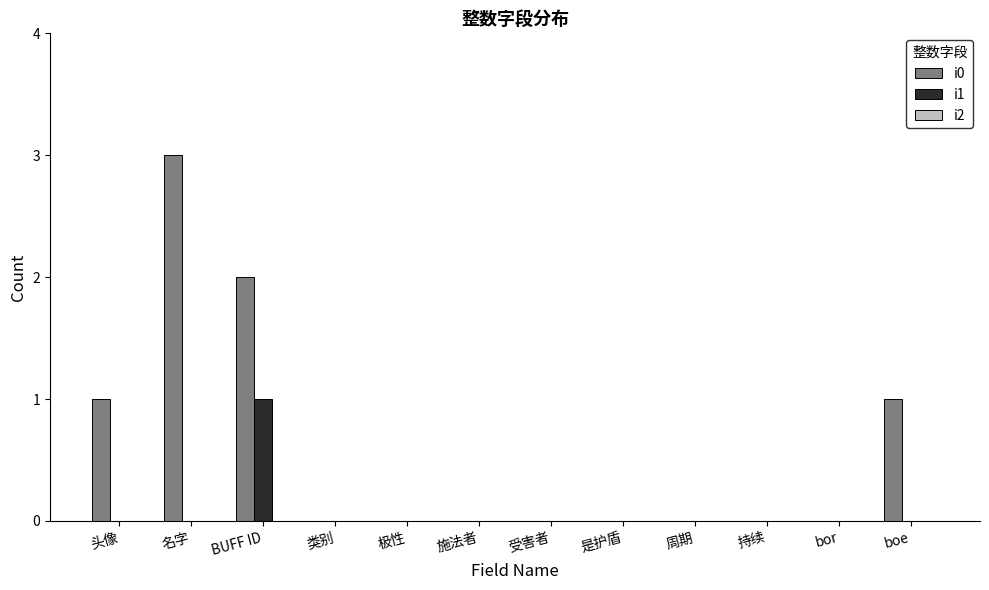

Between BUFF ID and 类别, which series saw the biggest shift?

i0